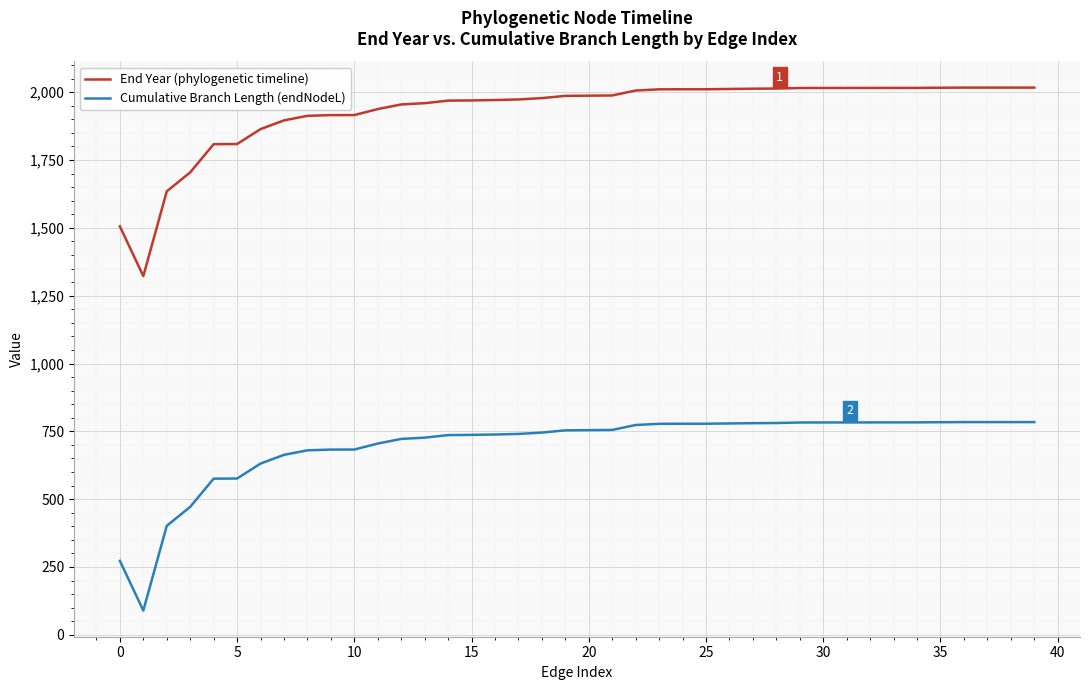

What is the greatest value displayed?

2017.0